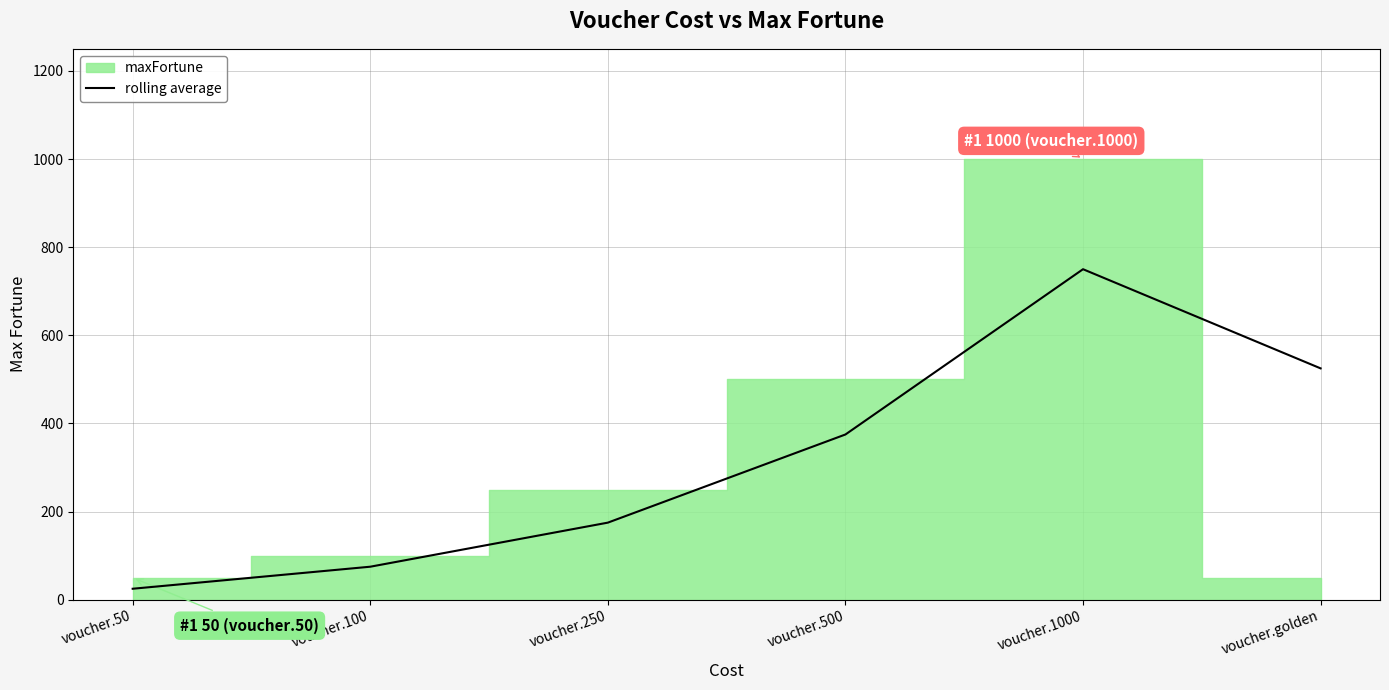

How many data points are above 375?

2